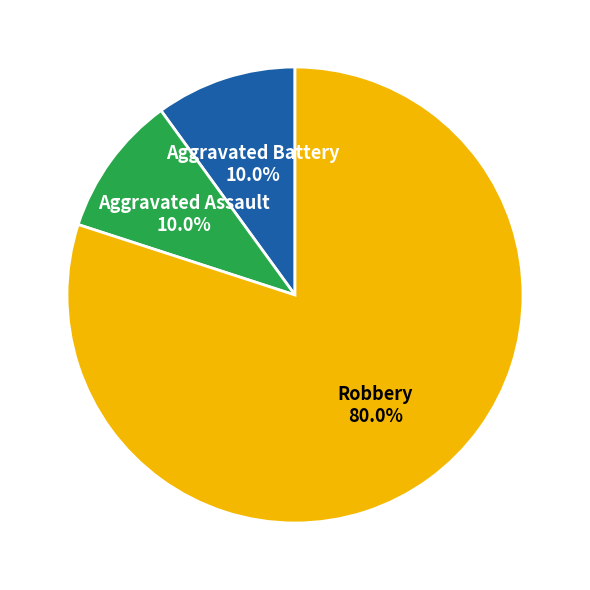

What is the total percentage of Aggravated Battery and Aggravated Assault?

20.0%